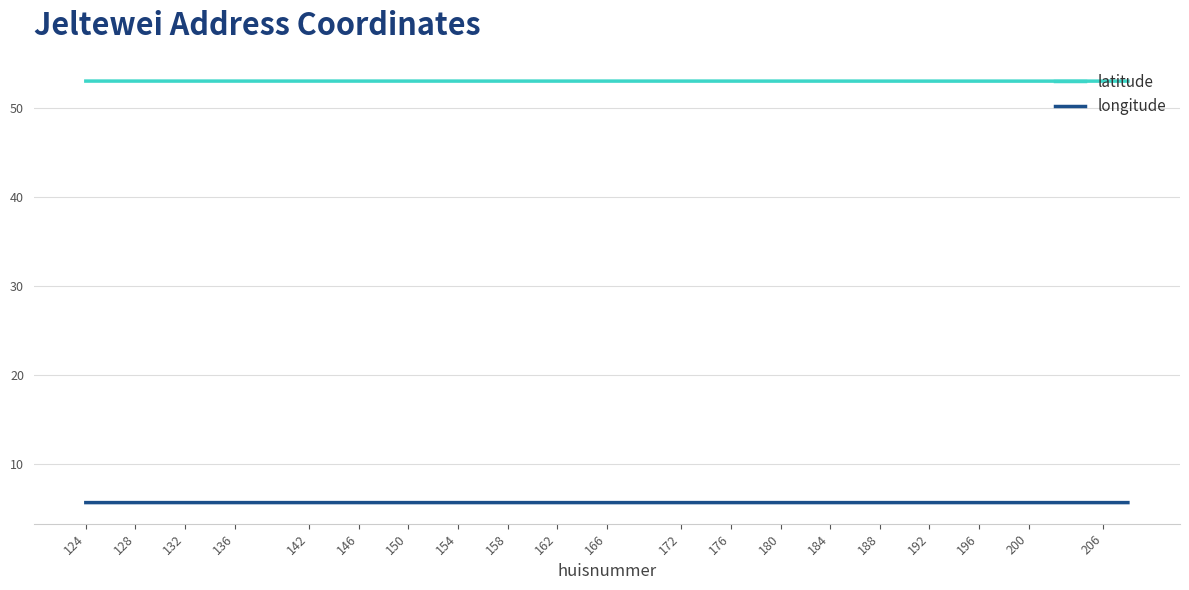

Rank the series by their average value, from lowest to highest.

longitude, latitude